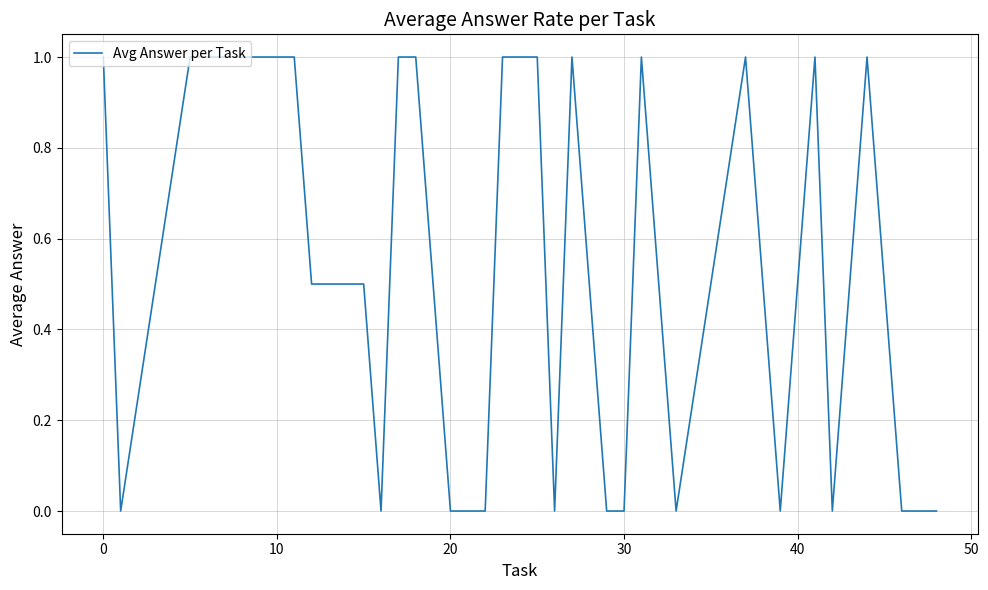

Does the chart have visible grid lines?

Yes